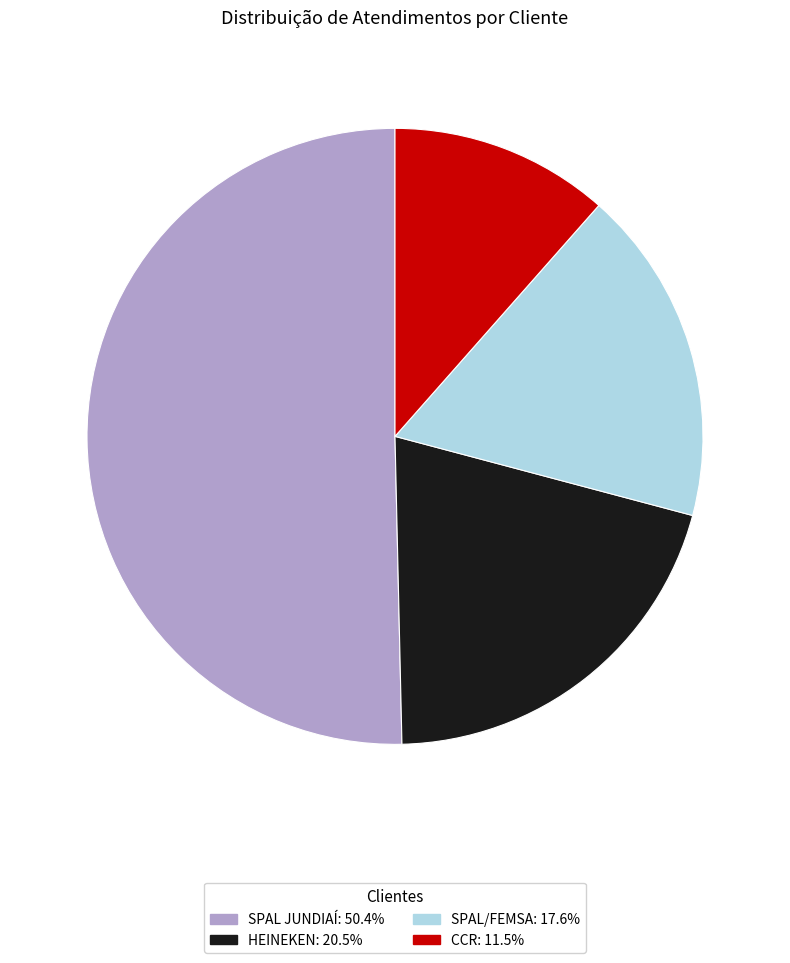

Is it true that SPAL/FEMSA is 18% of the pie?

True